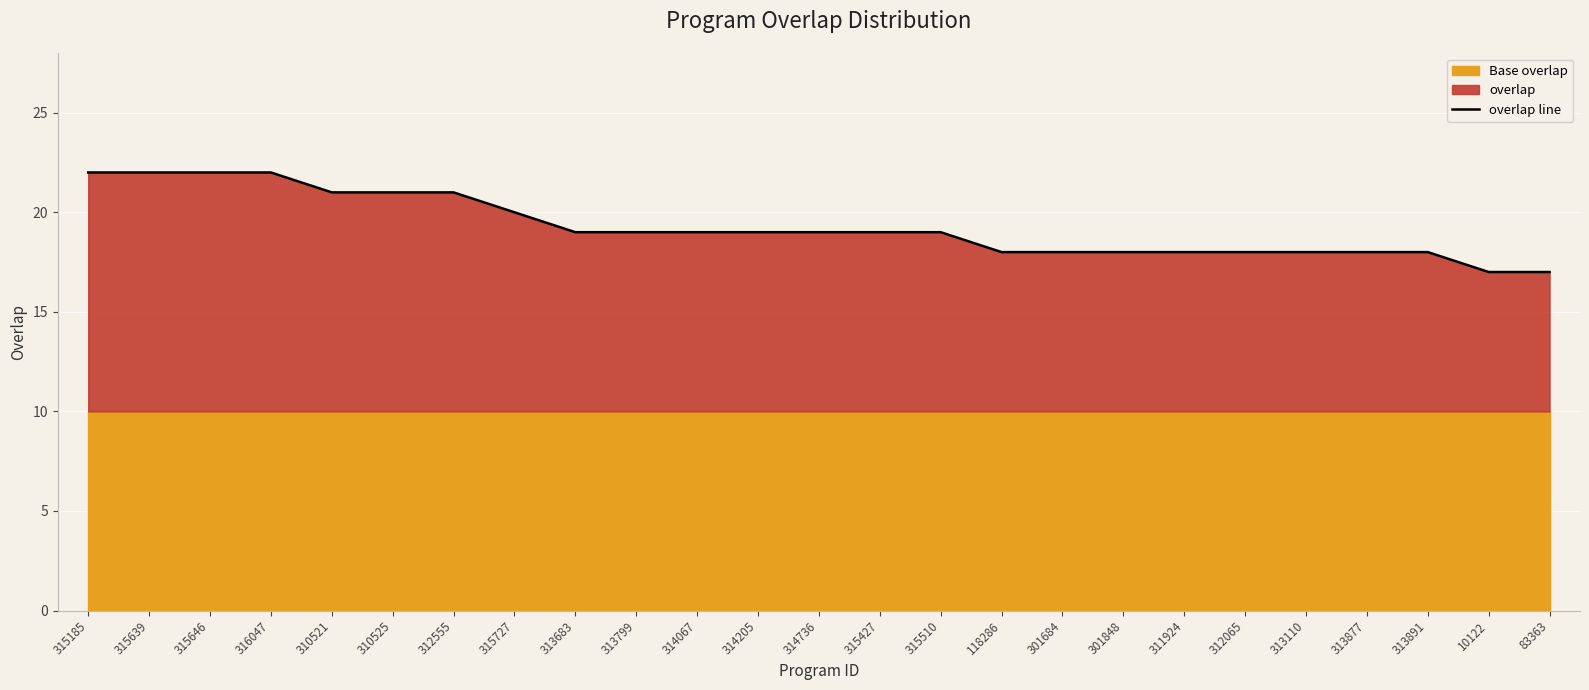

At which label is the value closest to 19?

313683